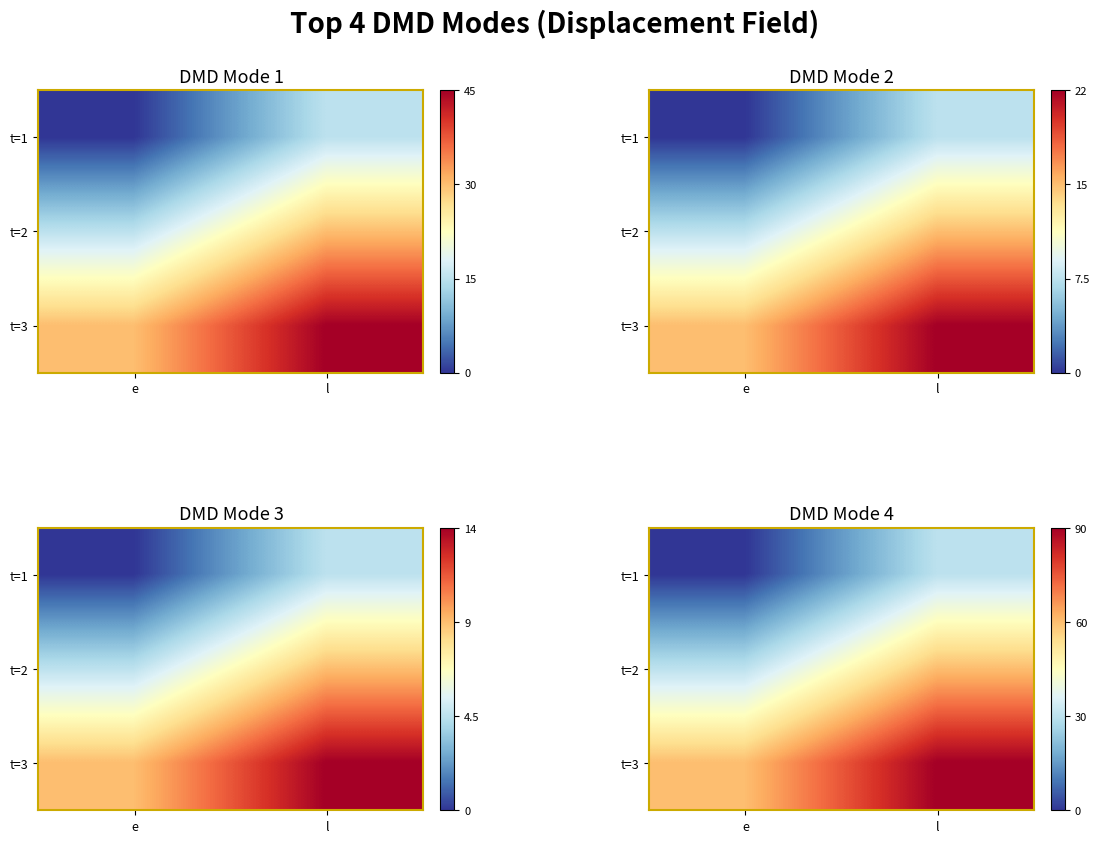

List the labels in order of t=1 value, largest first.

l, e